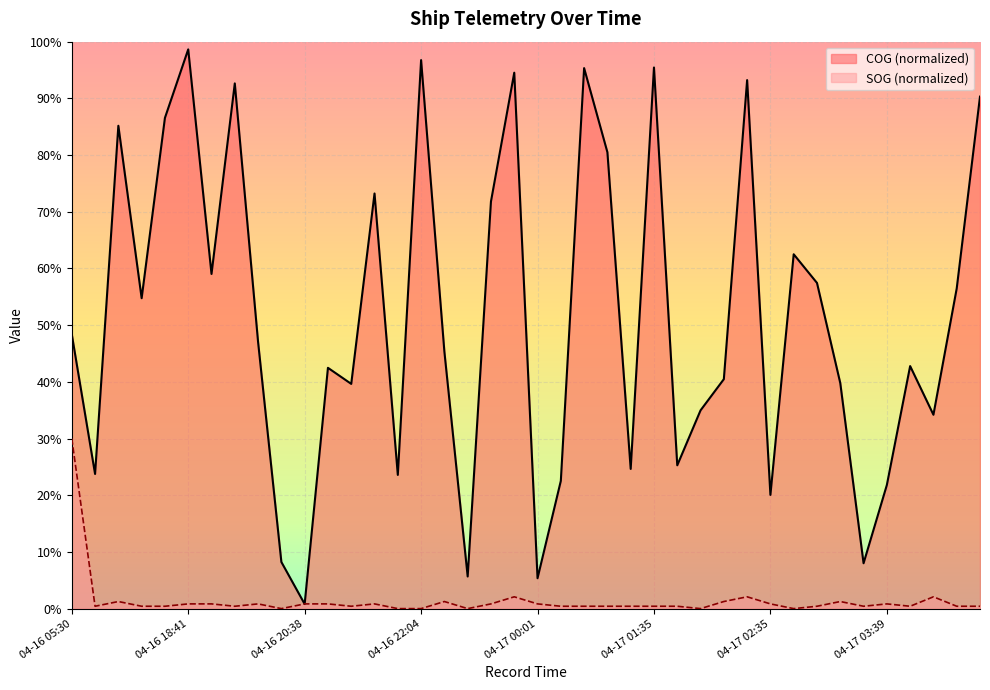

How many lines are shown in the chart?

2